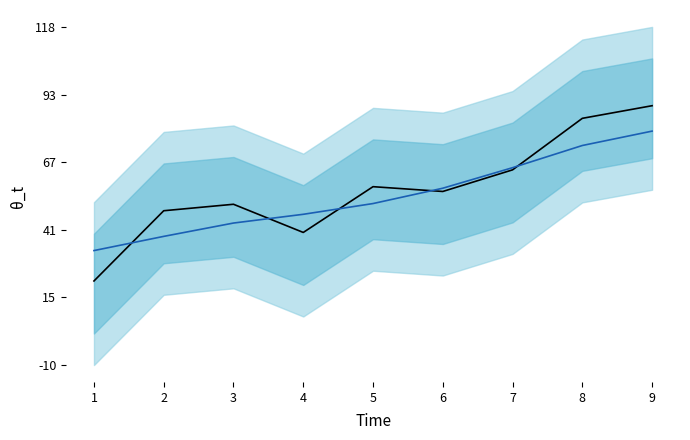

What is the sum of all series2 values?

487.2